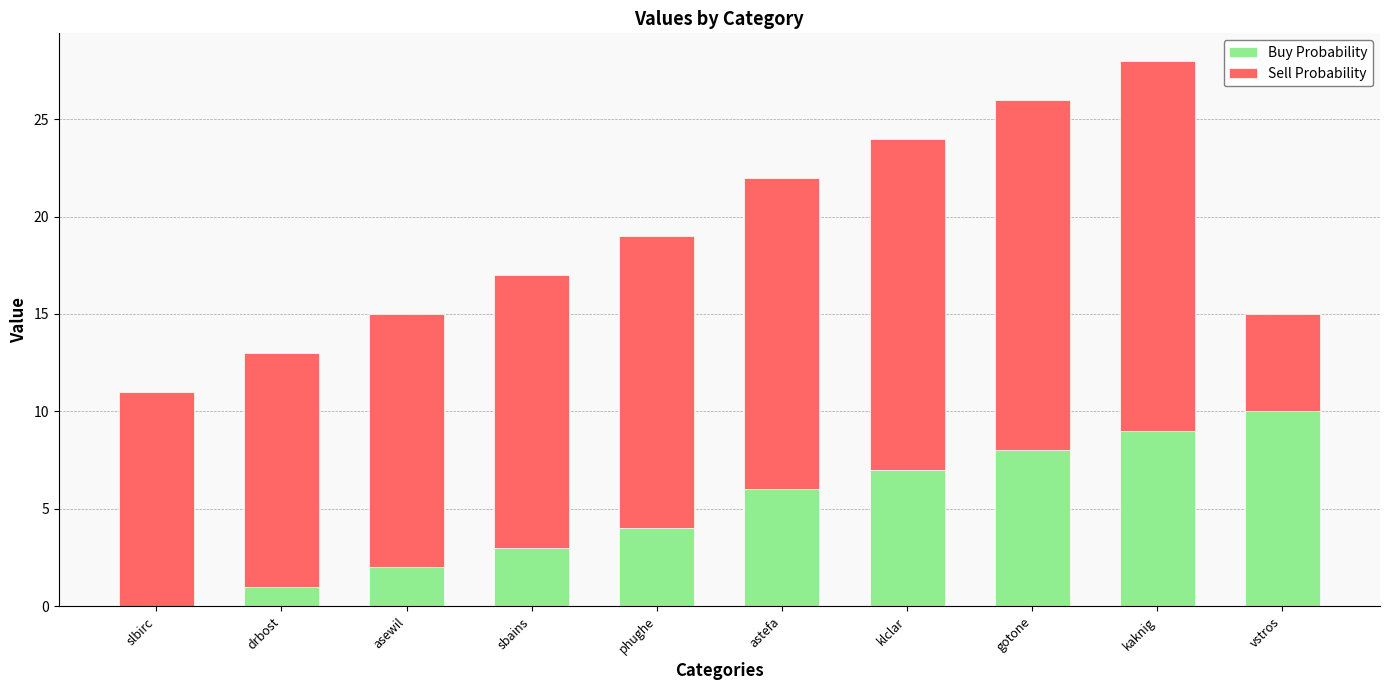

Reading right to left, what are the values for Buy Probability?

vstros=10	kaknig=9	gotone=8	klclar=7	astefa=6	phughe=4	sbains=3	asewil=2	drbost=1	slbirc=0